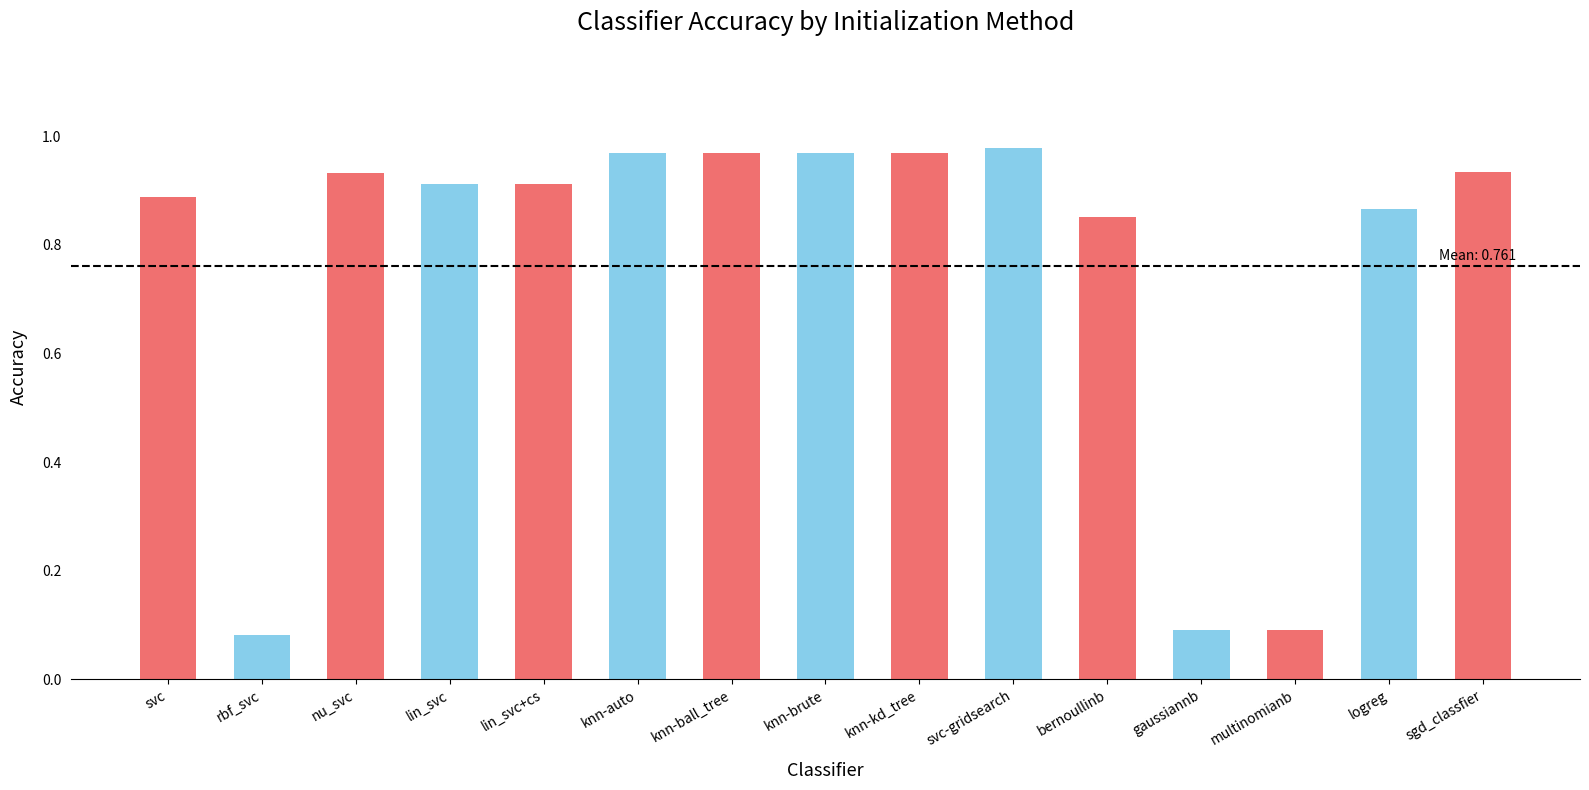

What is the average value?

0.8